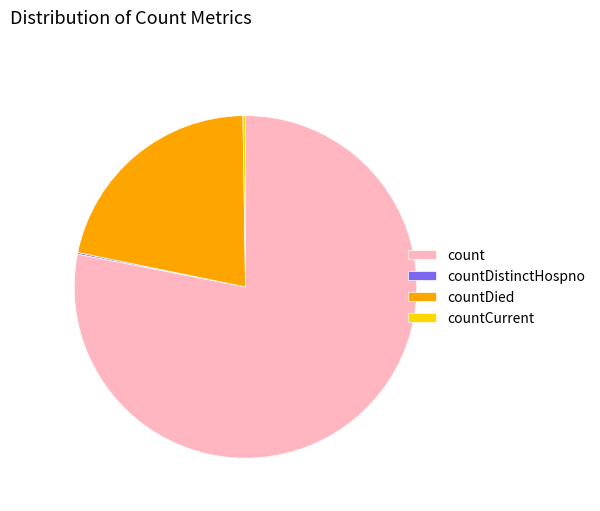

Which has a higher value, countDied or count?

count